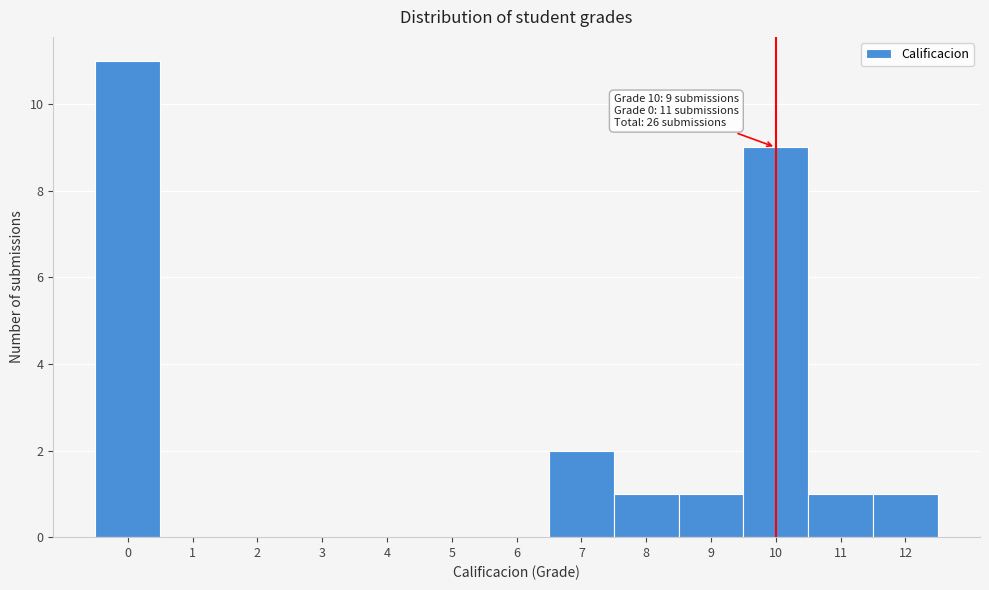

Over which range of the x-axis is the bar tallest?

-0.5 to 0.5